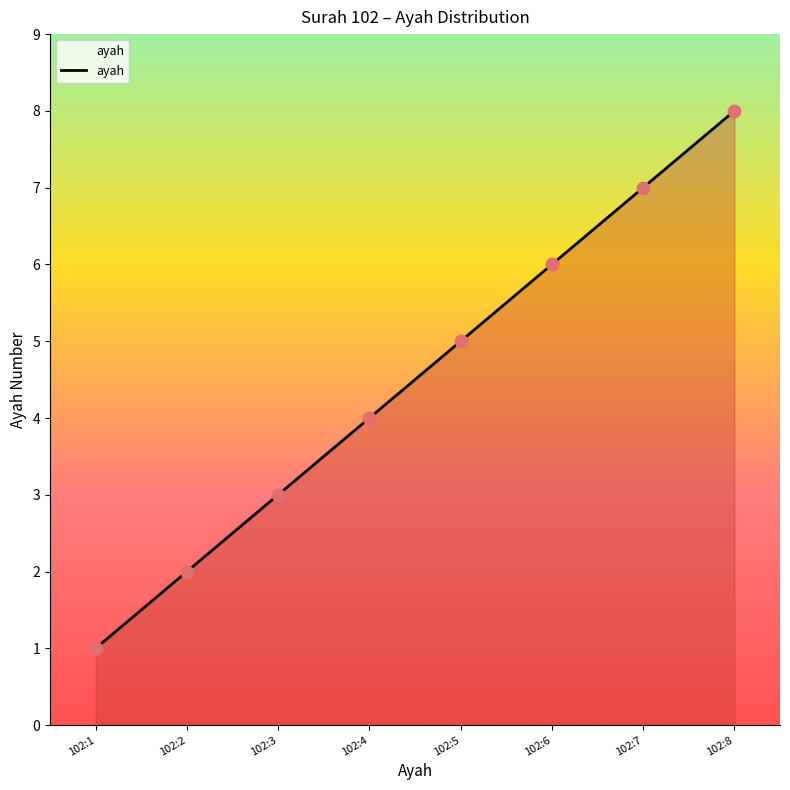

Approximately how many times larger is the value at 102:8 compared to 102:2?

4.0